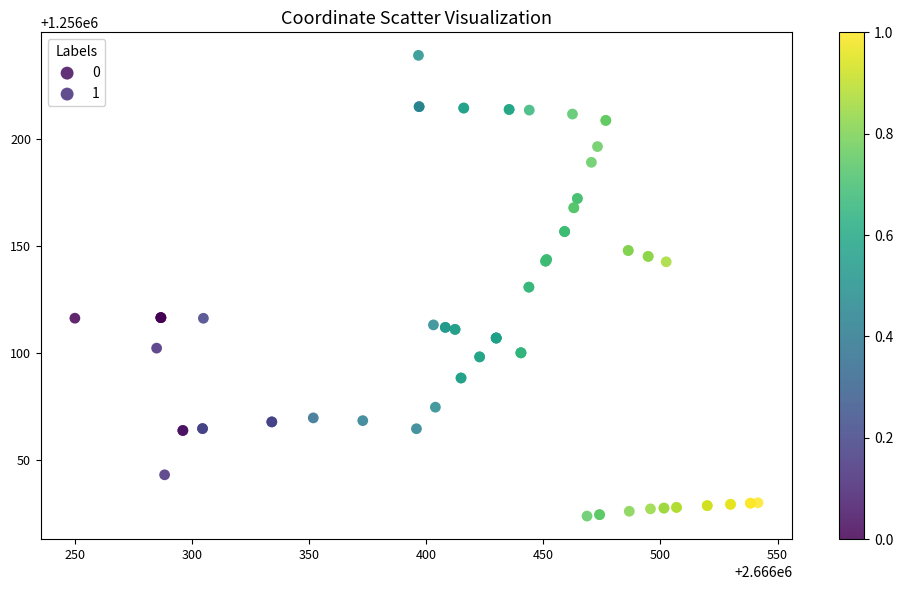

Which series contains the highest Y value?

1